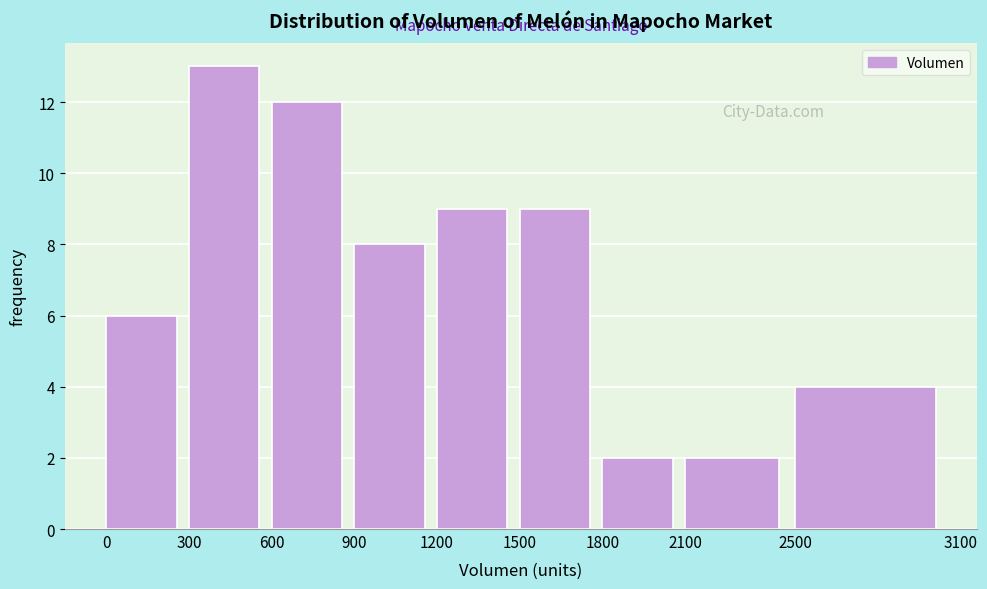

Reading left to right, list every bar in this chart as the range it spans on the x-axis followed by its height. The values are not printed on the chart, so give them approximately, as read against the axis.

0 to 300: 6
300 to 600: 13
600 to 900: 12
900 to 1200: 8
1200 to 1500: 9
1500 to 1800: 9
1800 to 2100: 2
2100 to 2500: 2
2500 to 3100: 4